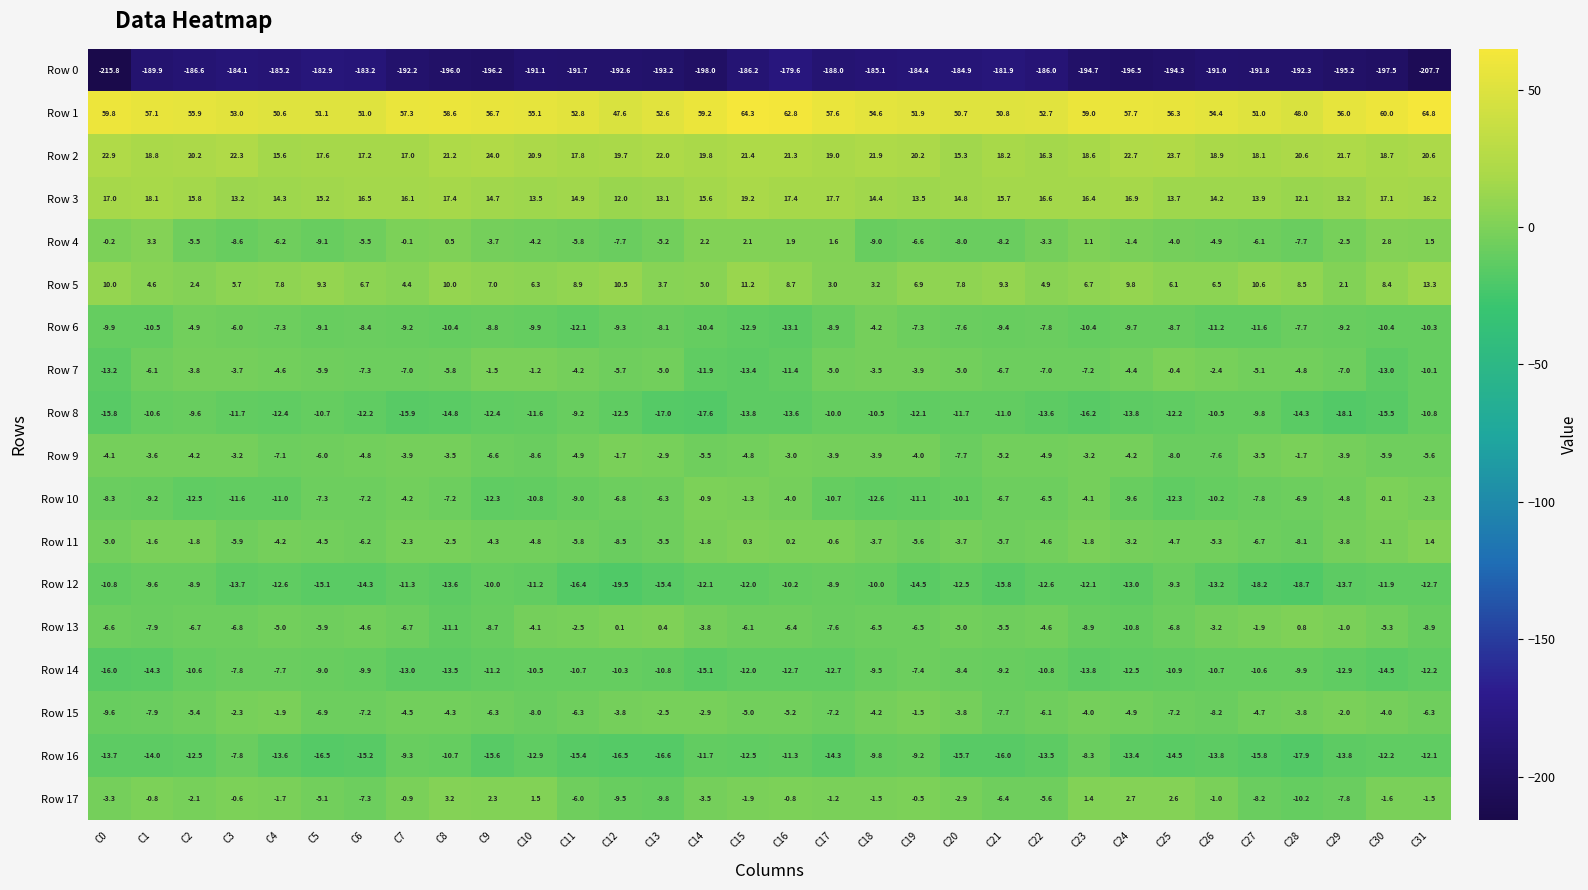

What is the average value of the Row 14 series?

-11.3